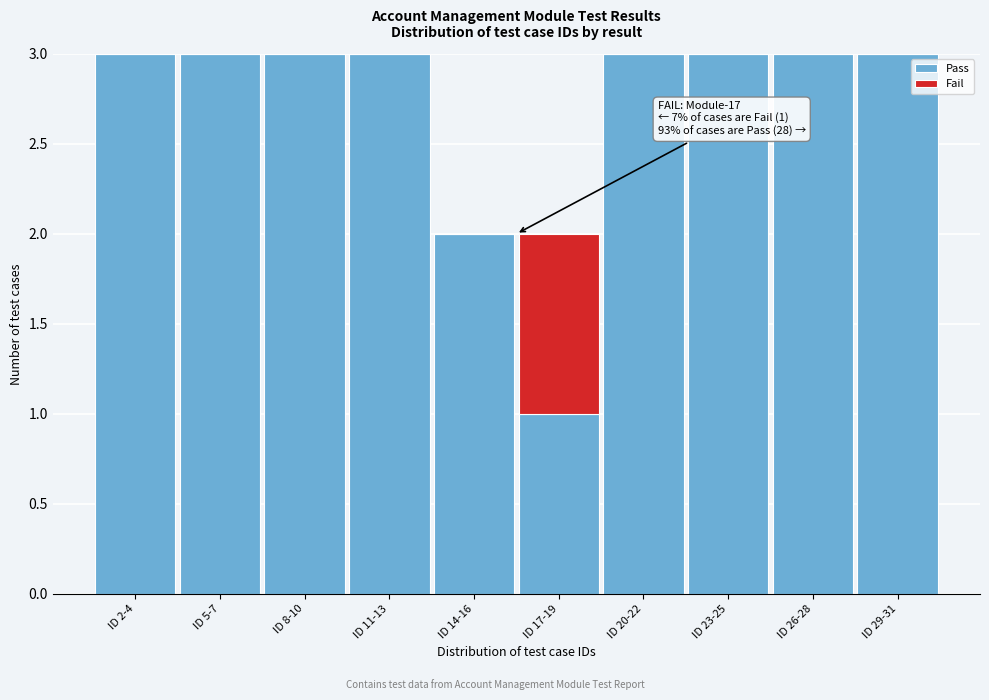

Reading left to right, what are the values for Pass?

ID 2-4=3	ID 5-7=3	ID 8-10=3	ID 11-13=3	ID 14-16=2	ID 17-19=1	ID 20-22=3	ID 23-25=3	ID 26-28=3	ID 29-31=3